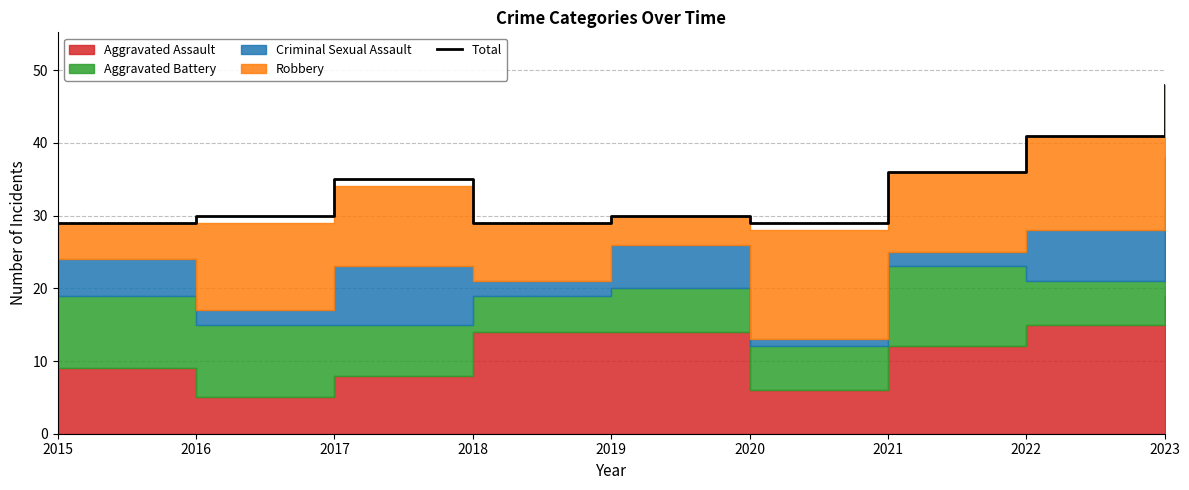

Approximately how many times larger is the value at 2021 compared to 2019?

1.2